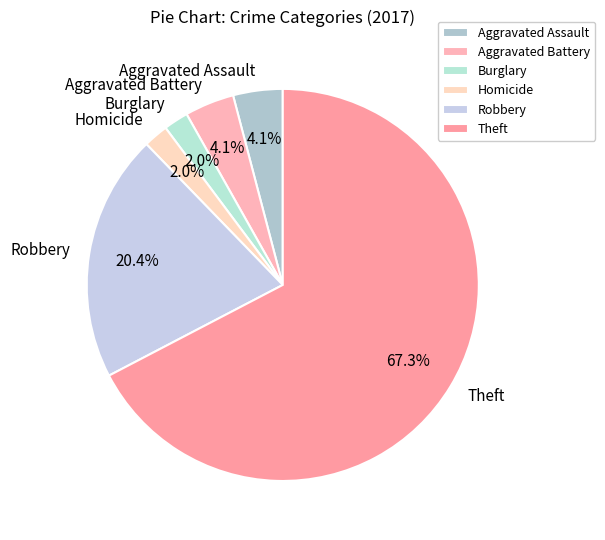

Is Theft the majority of the pie?

Yes